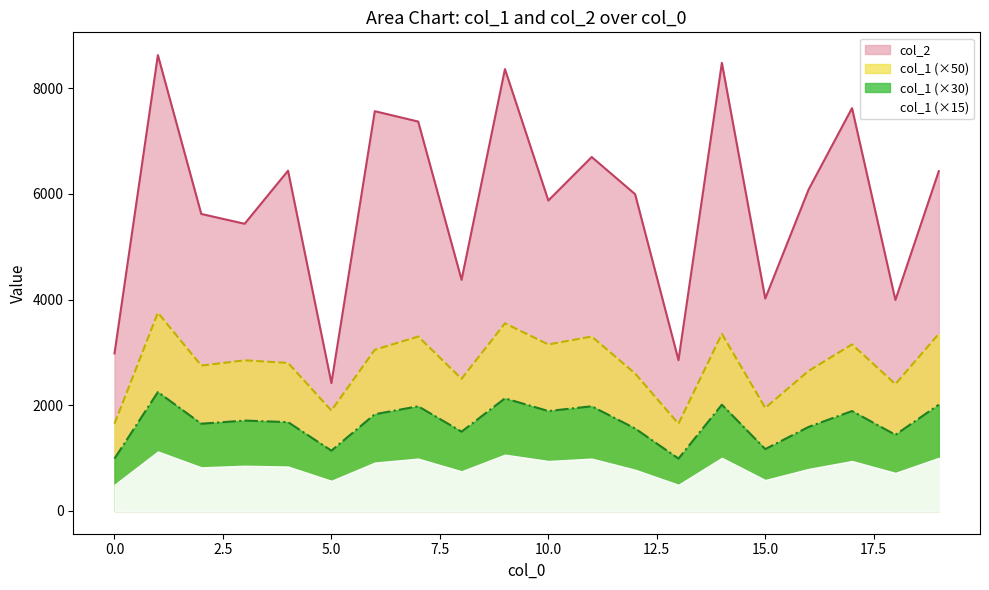

What is the approximate value of col_1 at 0, to the nearest 100?

1600